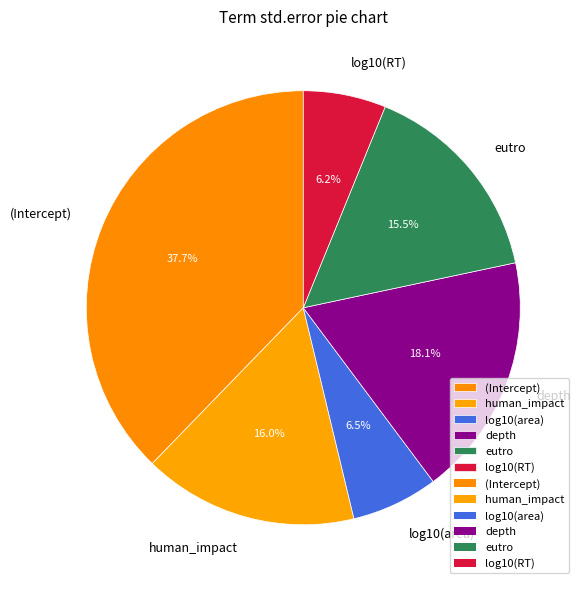

What is the largest slice in the pie chart?

(Intercept)